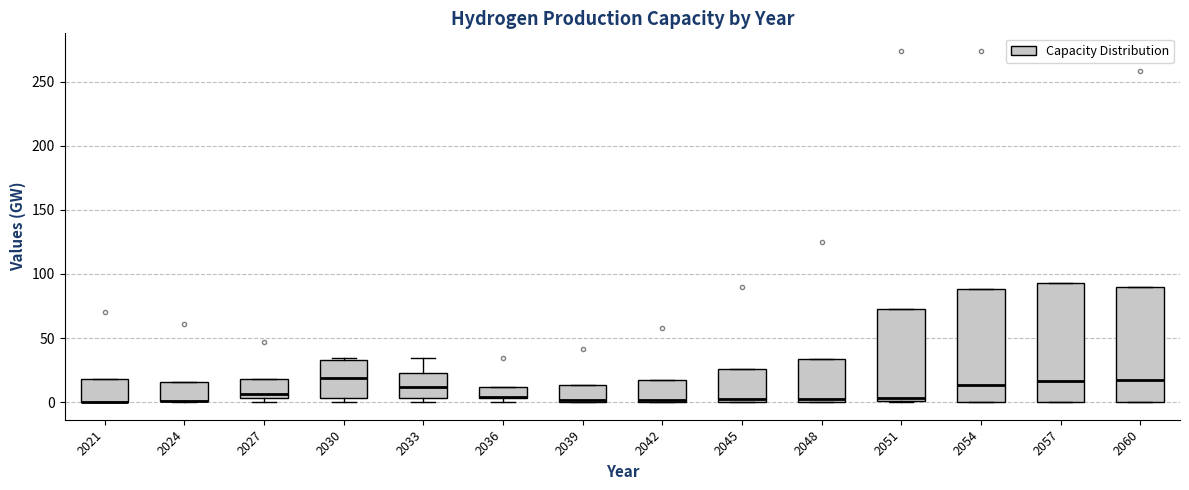

Reading left to right, read every box against the y-axis: the position of its median line, the range the box covers, and the ends of its whiskers. The values are not printed on the chart, so give them approximately, as read against the axis.

2021: median 0 (drawn on the box's lower edge), box 0 to 20, whiskers 0 to 20
2024: median 0 (drawn on the box's lower edge), box 0 to 15, whiskers 0 to 15
2027: median 5 (just above the box's lower edge), box 5 to 20, whiskers 0 to 20
2030: median 20, box 5 to 35, whiskers 0 to 35
2033: median 10, box 5 to 25, whiskers 0 to 35
2036: median 5, box 5 to 10, whiskers 0 to 10
2039: median 0 (just above the box's lower edge), box 0 to 15, whiskers 0 to 15
2042: median 0 (just above the box's lower edge), box 0 to 15, whiskers 0 to 15
2045: median 0 (just above the box's lower edge), box 0 to 25, whiskers 0 to 25
2048: median 0 (just above the box's lower edge), box 0 to 35, whiskers 0 to 35
2051: median 5, box 0 to 70, whiskers 0 to 70
2054: median 15, box 0 to 90, whiskers 0 to 90
2057: median 15, box 0 to 95, whiskers 0 to 95
2060: median 15, box 0 to 90, whiskers 0 to 90